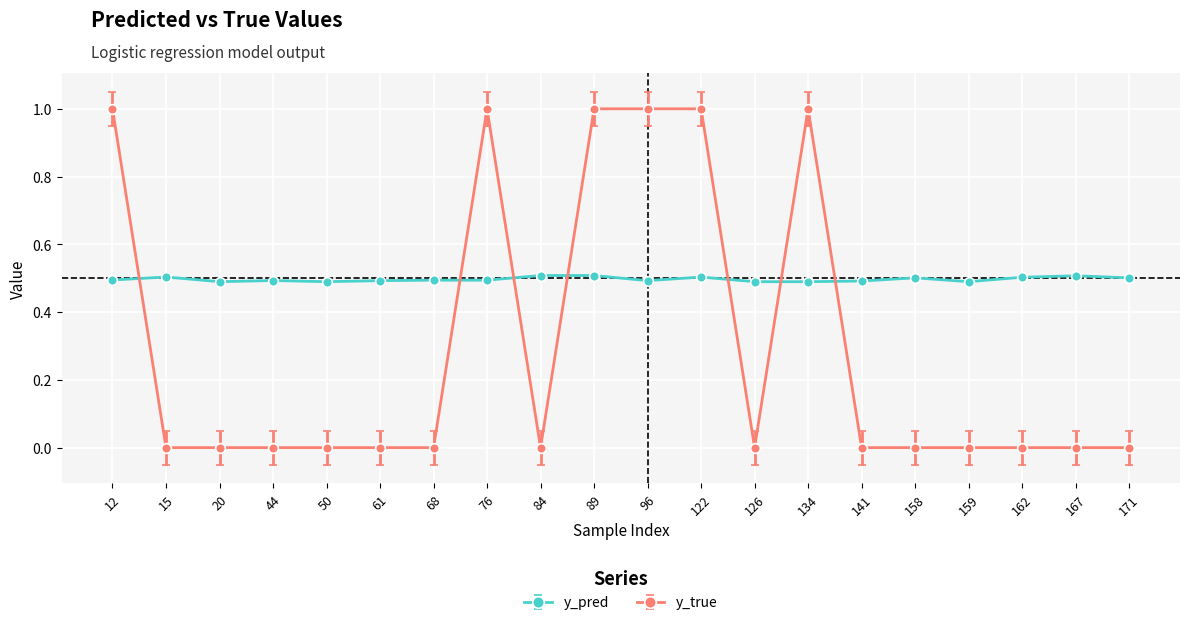

Which series has the widest spread of values?

y_true